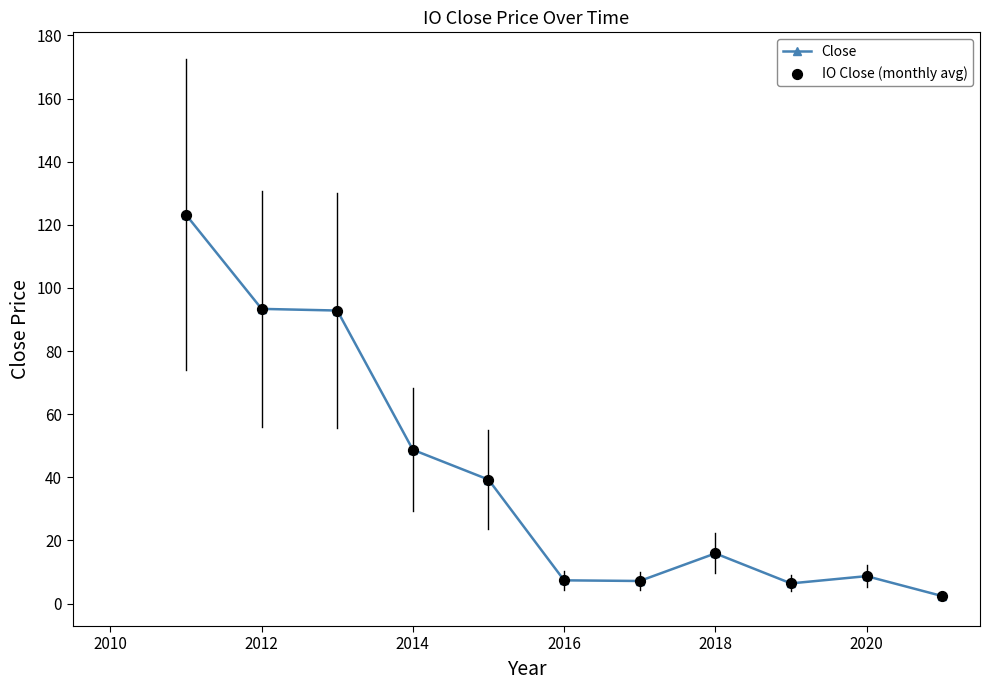

True or false: the data has more than 0 interior local peaks.

True